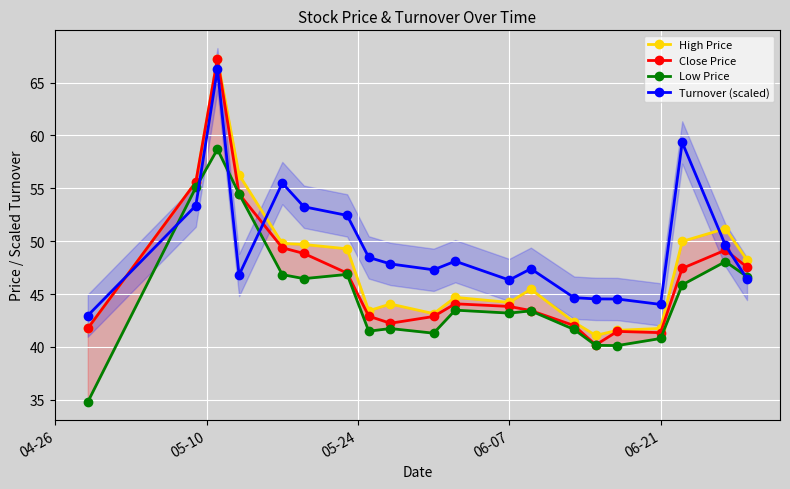

Which series has the largest total across all categories?

Turnover (scaled)